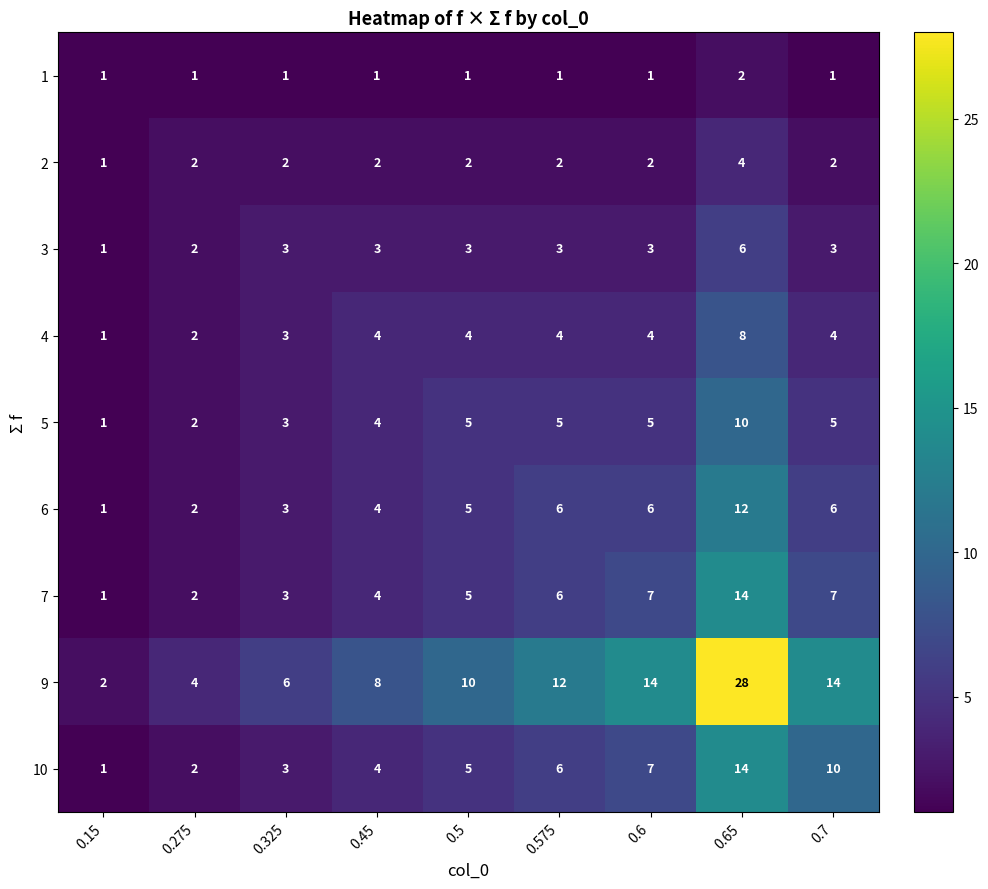

What is the minimum value shown in the chart?

1